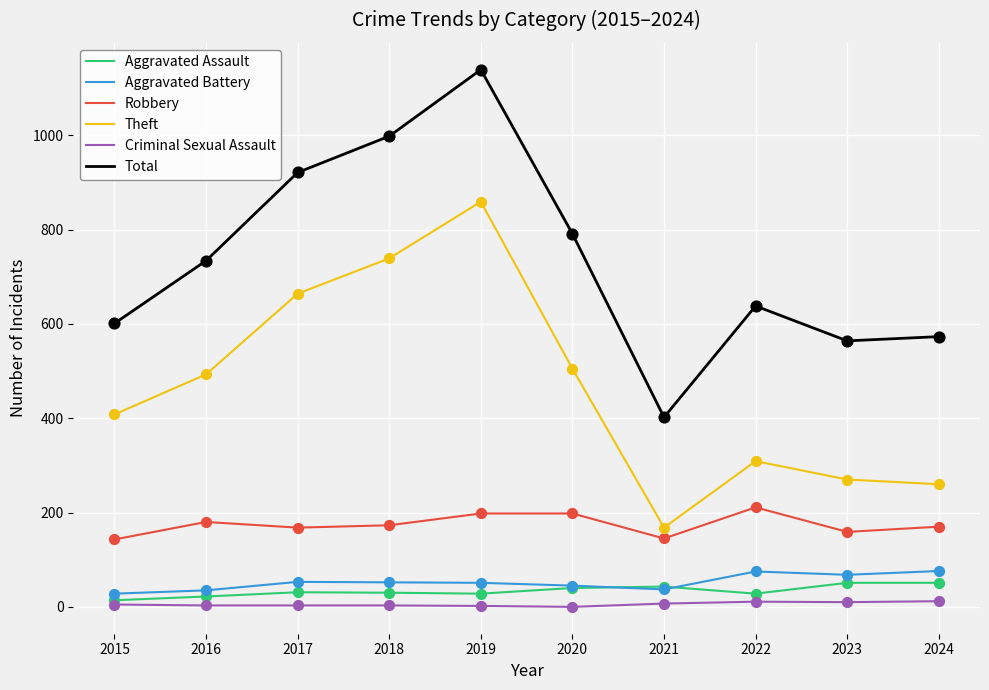

Between 2015 and 2020, which series saw the biggest shift?

Total